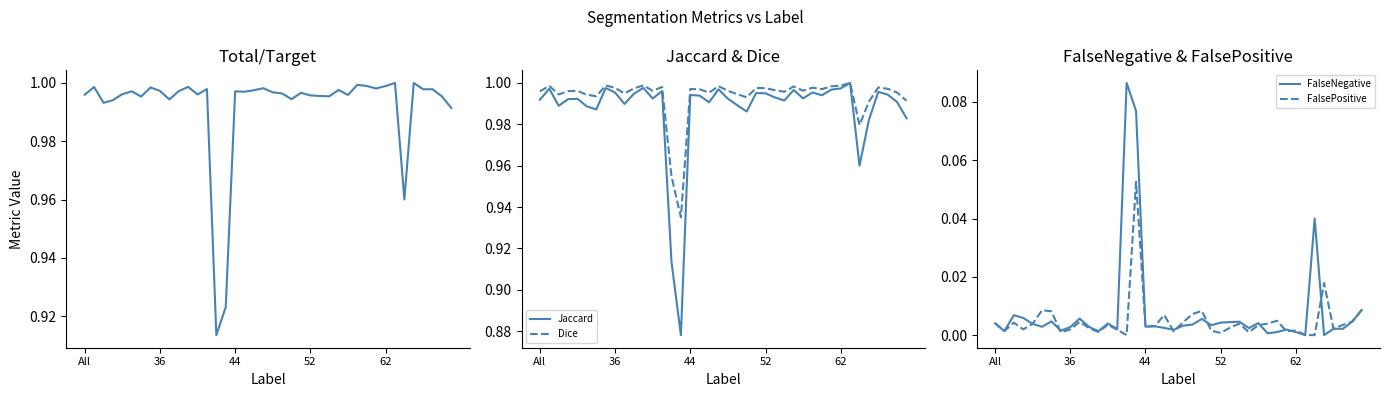

What is the difference between the maximum and minimum values in the FalseNegative series?

0.1